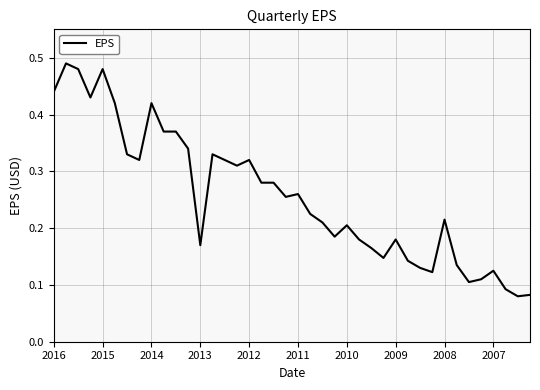

What is the difference between the second highest and minimum values?

0.4